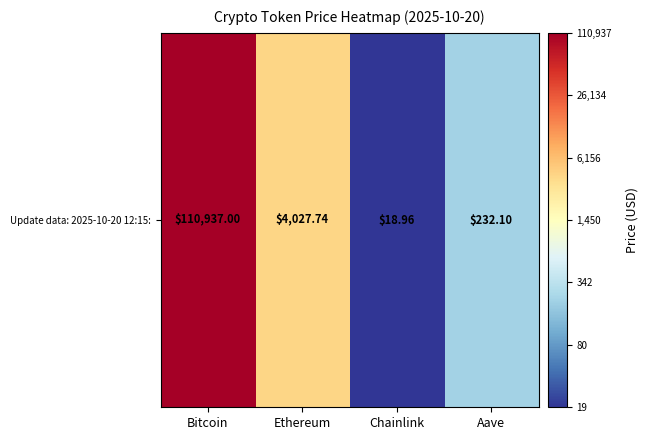

Between Ethereum and Chainlink, which is larger?

Ethereum